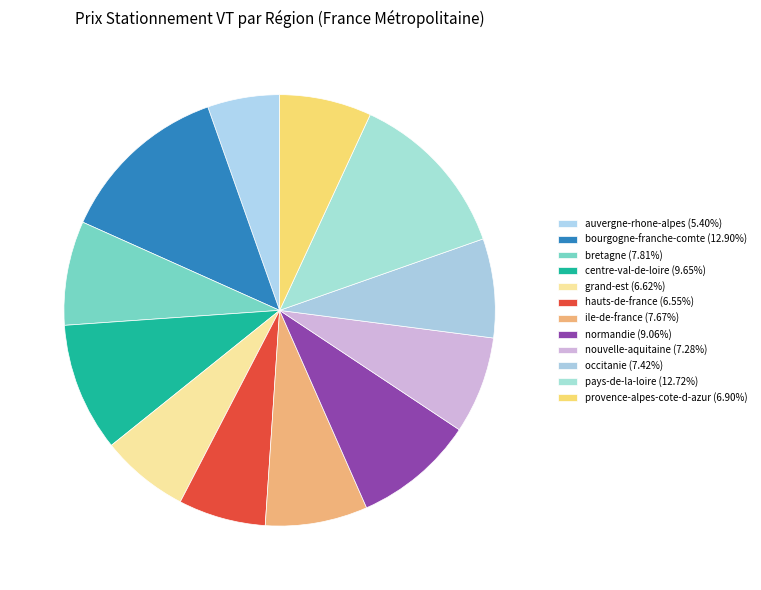

How many slices are in this pie chart?

12